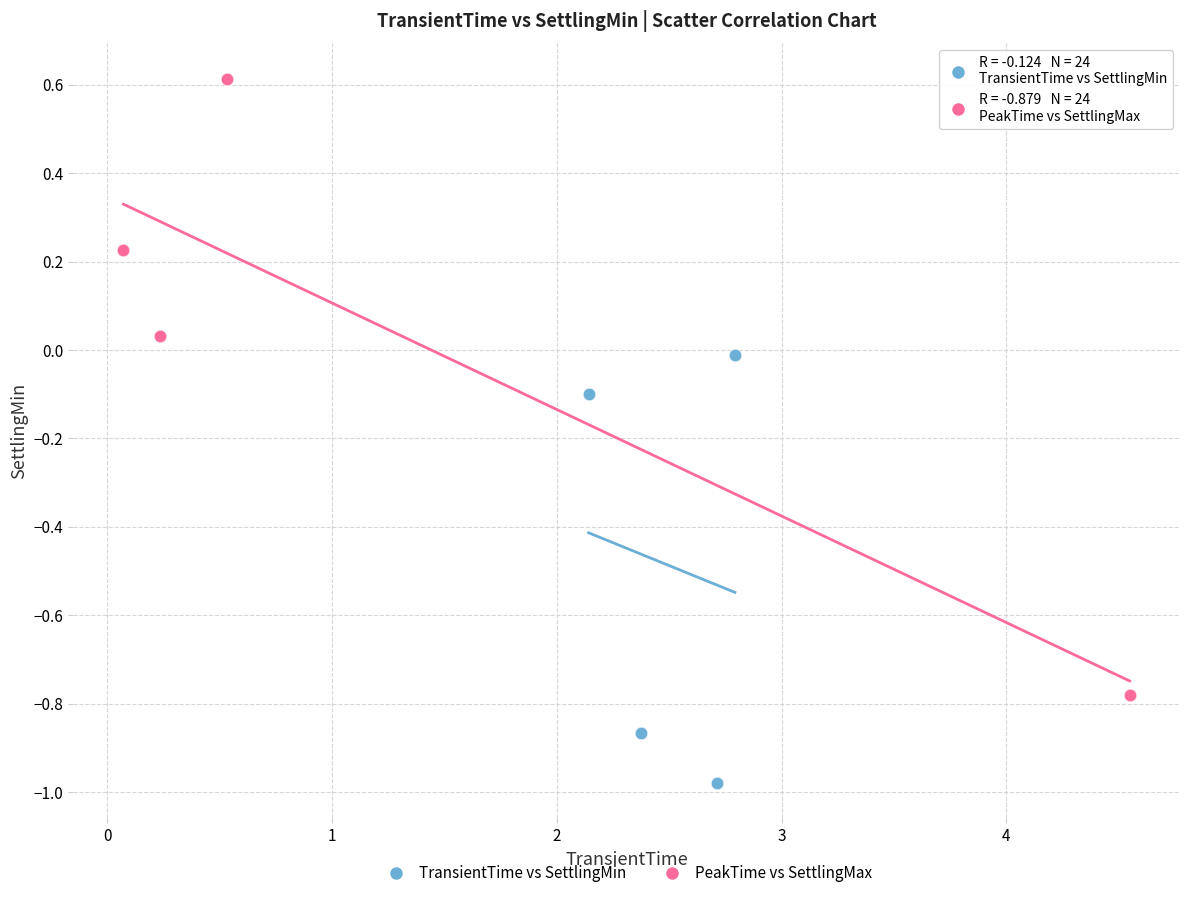

Which series reaches the maximum Y coordinate?

PeakTime vs SettlingMax